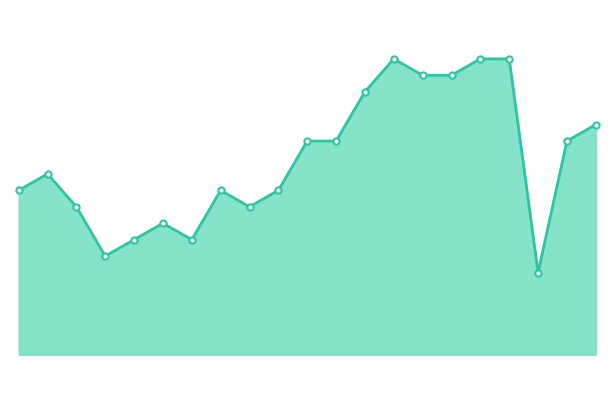

How many lines are shown in the chart?

1